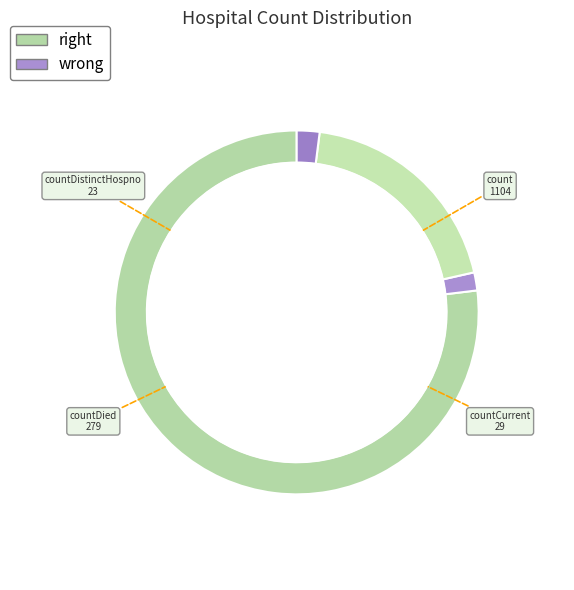

Rank the categories by value from highest to lowest.

count, countDied, countCurrent, countDistinctHospno, countCurrentSuspected